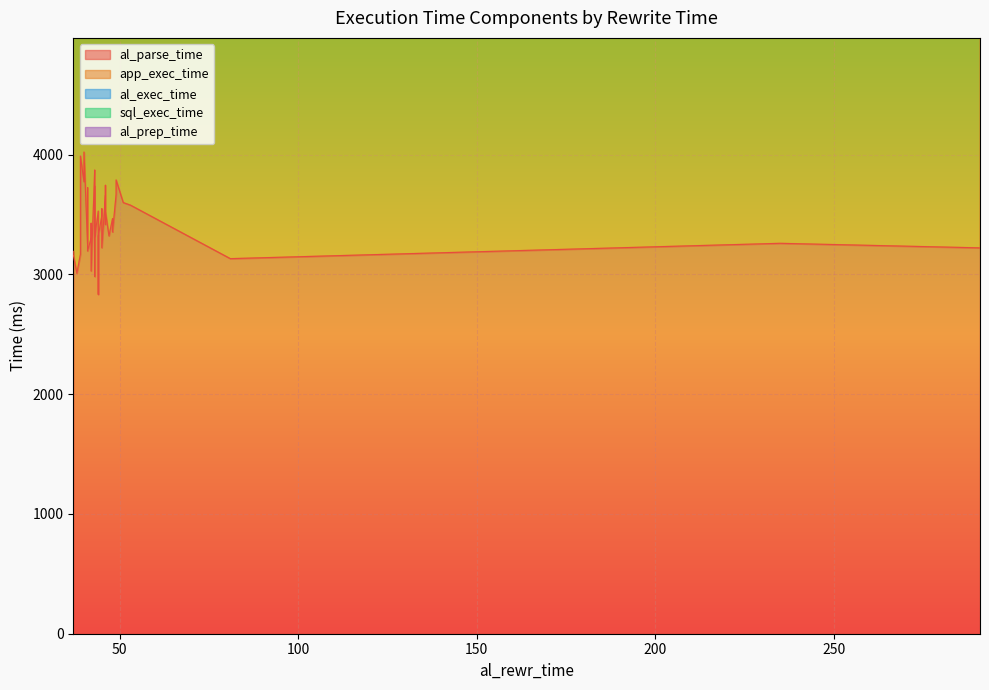

Reading right to left, list all the values displayed in this chart.

al_parse_time: 39=4021	38=3788	37=3028	36=3164	35=3737	34=2833	33=3669	32=3417	31=3743	30=3660	29=3192	28=3578	27=3009	26=3599	25=3167	24=3526	23=2983	22=3773	21=3221	20=3528	19=3546	18=3987	17=3027	16=3724	15=3714	14=3490	13=3259	12=3321	11=3320	10=3309	9=3254	8=3195	7=3354	6=3547	5=3871	4=3222	3=3426	2=3466	1=3303	0=3131
app_exec_time: 39=4737	38=4571	37=3731	36=3925	35=4598	34=3570	33=4438	32=4193	31=4507	30=4480	29=3874	28=4371	27=3683	26=4351	25=3859	24=4332	23=3664	22=4630	21=4302	20=4203	19=4339	18=4733	17=3804	16=4446	15=4444	14=4333	13=4295	12=4070	11=4119	10=4097	9=4042	8=4077	7=4138	6=4380	5=4631	4=3985	3=4105	2=4216	1=4255	0=3939
al_exec_time: 39=185	38=189	37=200	36=192	35=186	34=182	33=183	32=189	31=186	30=188	29=192	28=190	27=178	26=183	25=193	24=183	23=187	22=190	21=191	20=187	19=193	18=183	17=178	16=196	15=188	14=186	13=185	12=191	11=175	10=197	9=185	8=210	7=185	6=201	5=189	4=212	3=185	2=181	1=190	0=211
sql_exec_time: 39=180	38=184	37=195	36=188	35=181	34=178	33=179	32=185	31=182	30=183	29=187	28=185	27=173	26=178	25=188	24=180	23=182	22=185	21=185	20=181	19=188	18=178	17=174	16=190	15=184	14=181	13=181	12=185	11=170	10=192	9=181	8=206	7=179	6=197	5=184	4=207	3=180	2=176	1=185	0=205
al_prep_time: 39=3	38=2	37=2	36=2	35=2	34=2	33=2	32=3	31=1	30=1	29=2	28=2	27=1	26=3	25=3	24=2	23=2	22=1	21=2	20=1	19=2	18=2	17=2	16=1	15=2	14=2	13=2	12=2	11=1	10=2	9=2	8=2	7=2	6=2	5=3	4=2	3=2	2=2	1=2	0=69